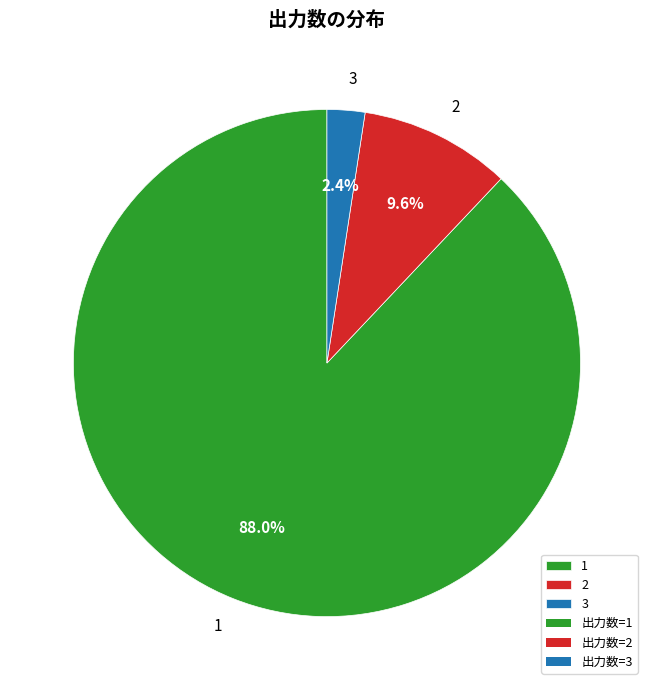

Which category has the smallest portion of the pie?

3